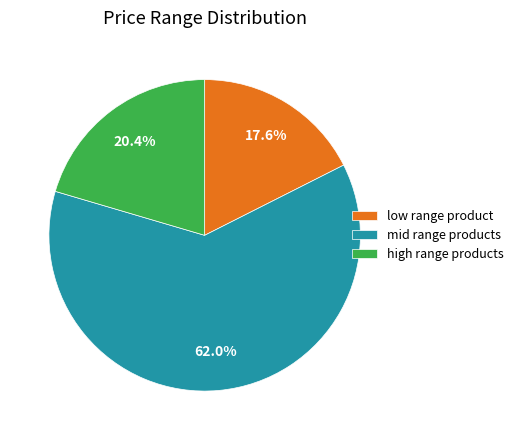

What percentage do mid range products and high range products together represent?

82.4%